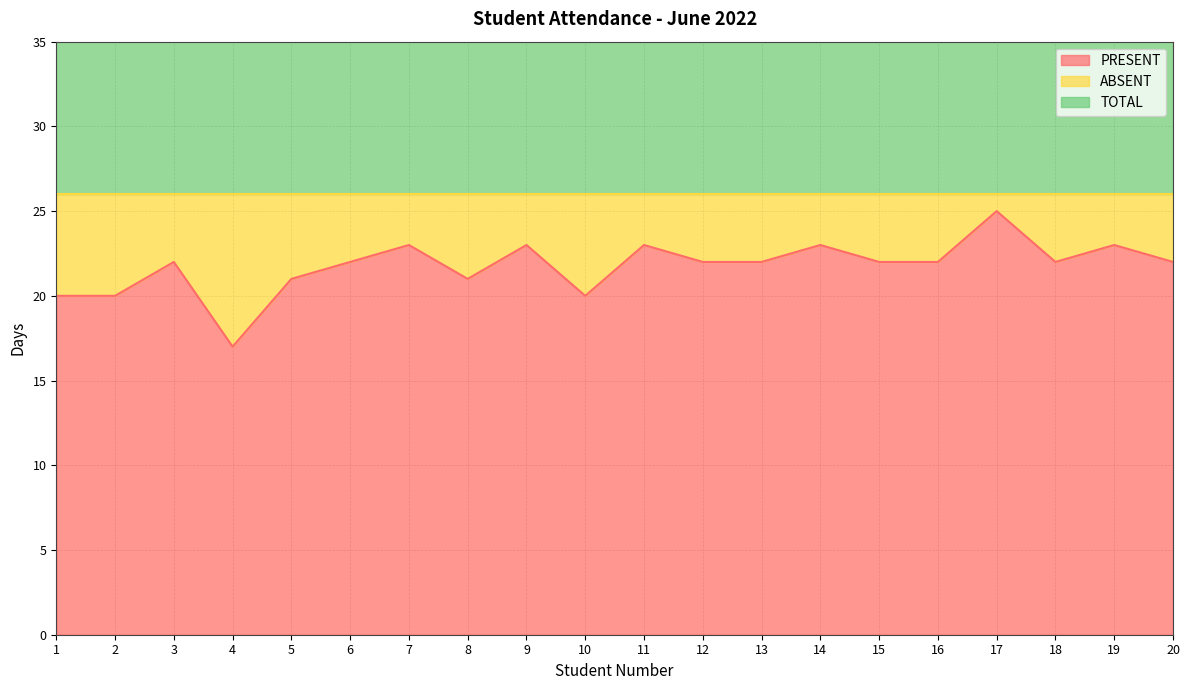

Reading left to right, list all the values displayed in this chart.

PRESENT: 1=20	2=20	3=22	4=17	5=21	6=22	7=23	8=21	9=23	10=20	11=23	12=22	13=22	14=23	15=22	16=22	17=25	18=22	19=23	20=22
ABSENT: 1=6	2=6	3=4	4=9	5=5	6=4	7=3	8=5	9=3	10=6	11=3	12=4	13=4	14=3	15=4	16=4	17=1	18=4	19=3	20=4
TOTAL: 1=26	2=26	3=26	4=26	5=26	6=26	7=26	8=26	9=26	10=26	11=26	12=26	13=26	14=26	15=26	16=26	17=26	18=26	19=26	20=26